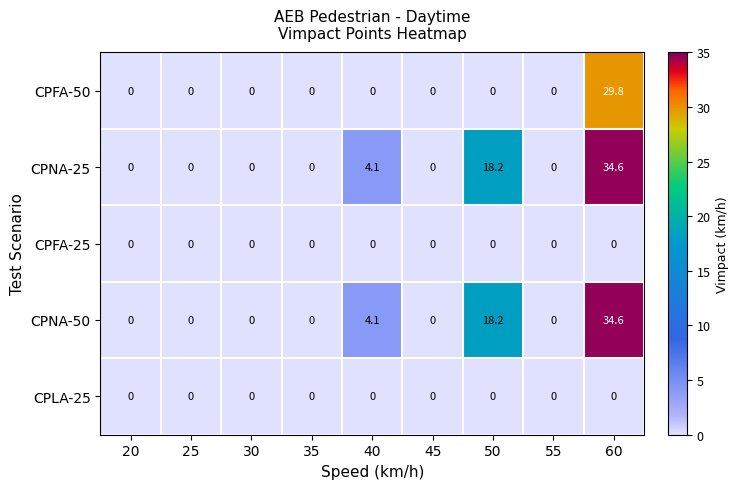

What is the sum of all CPFA-50 values?

29.8